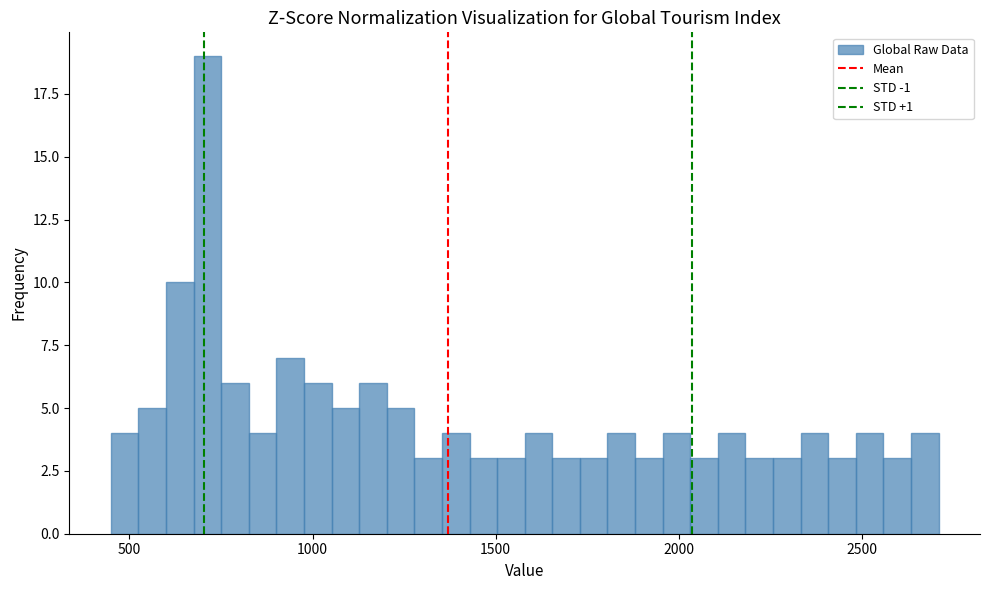

Read against the x-axis, roughly where is the centre of the tallest bar?

700